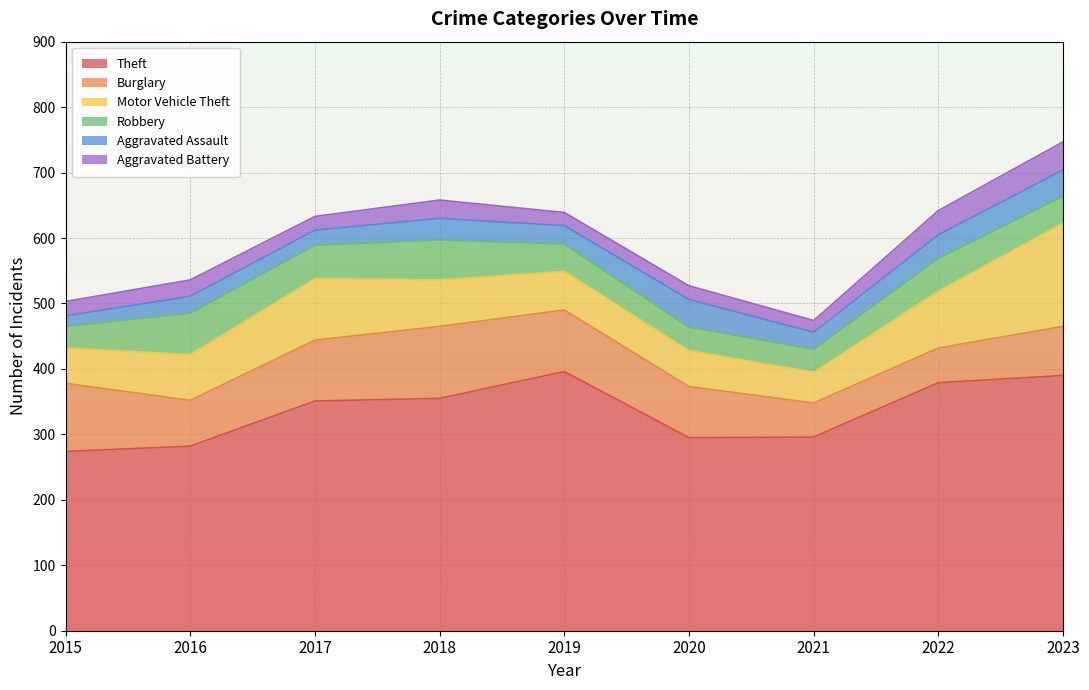

The value of Theft at 2018 is 109. True or false?

False